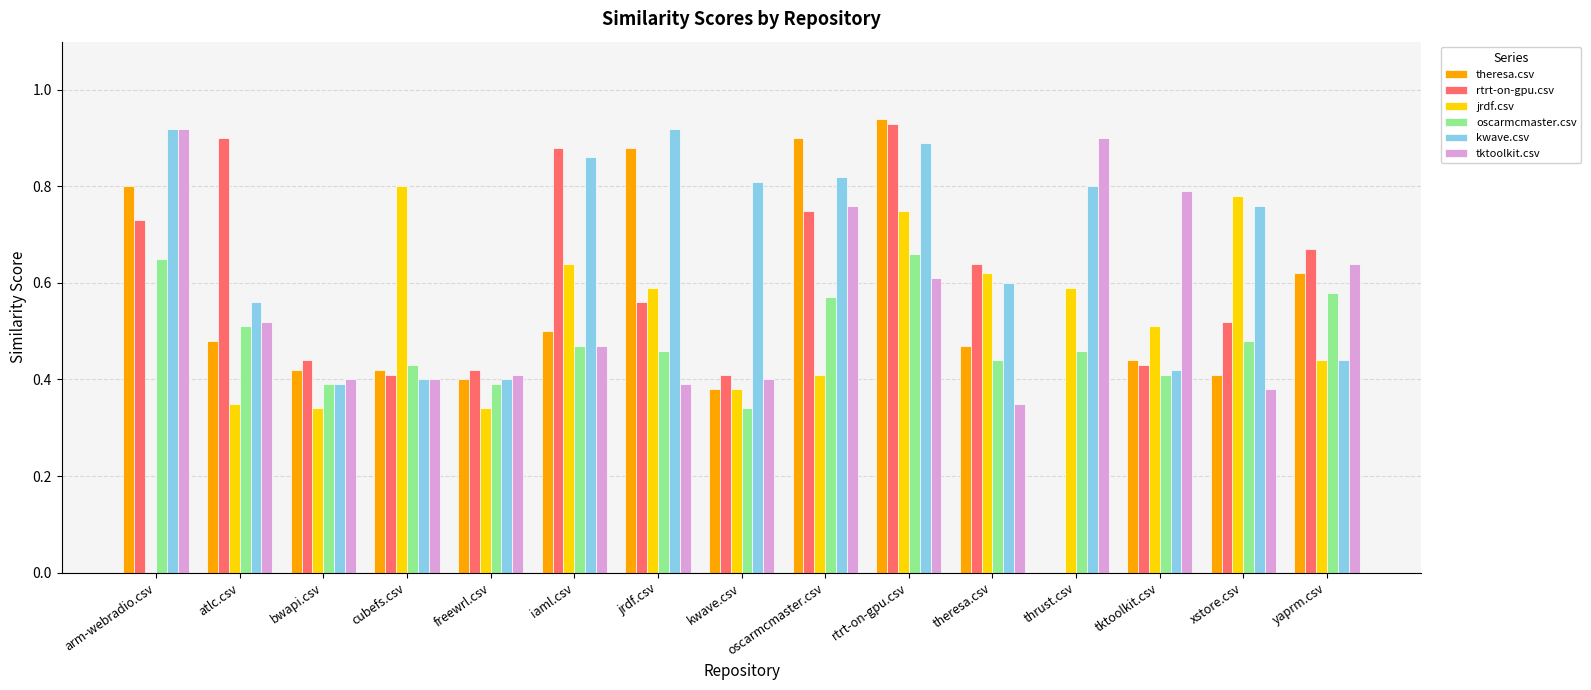

Which series changed the most between freewrl.csv and kwave.csv?

kwave.csv